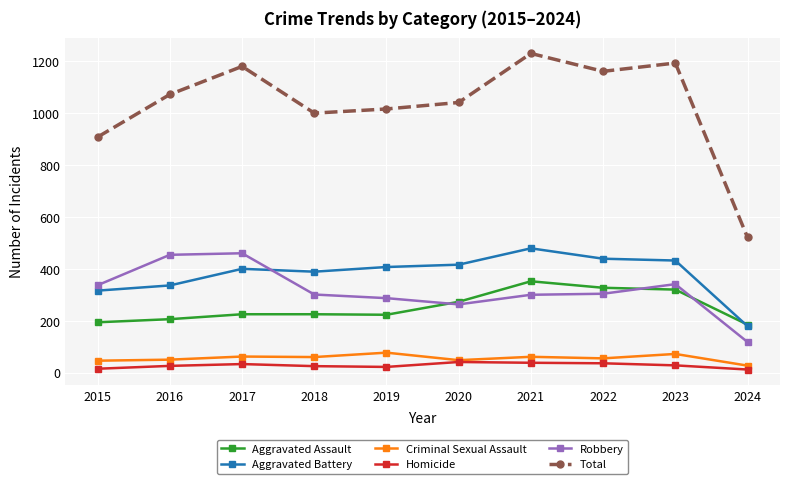

True or false: Total and Criminal Sexual Assault intersect in this chart.

False